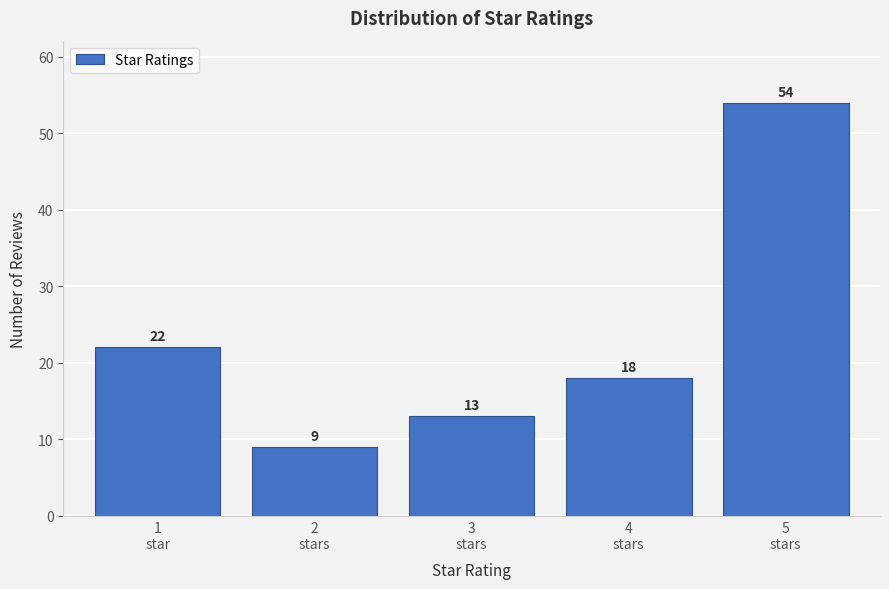

Reading left to right, what are all the values shown in this chart?

22	9	13	18	54